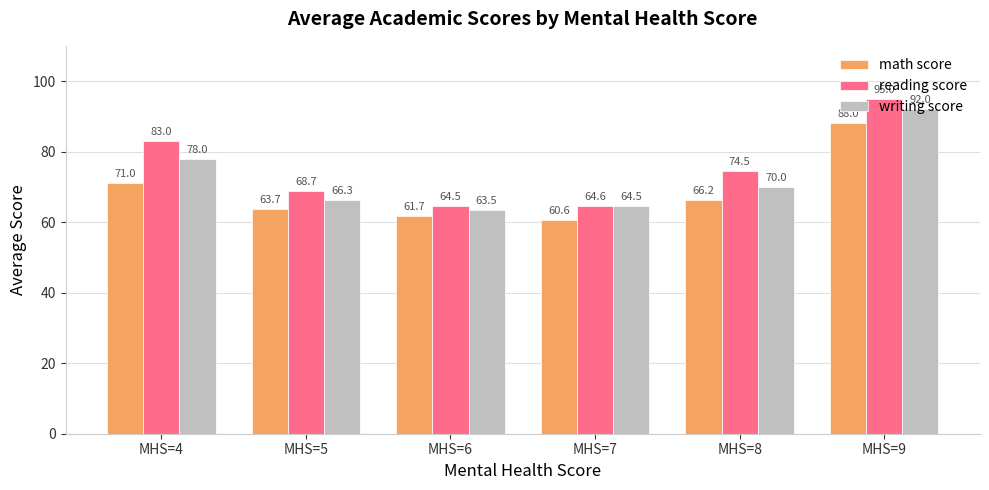

What is the difference between the maximum and minimum values in the math score series?

27.4